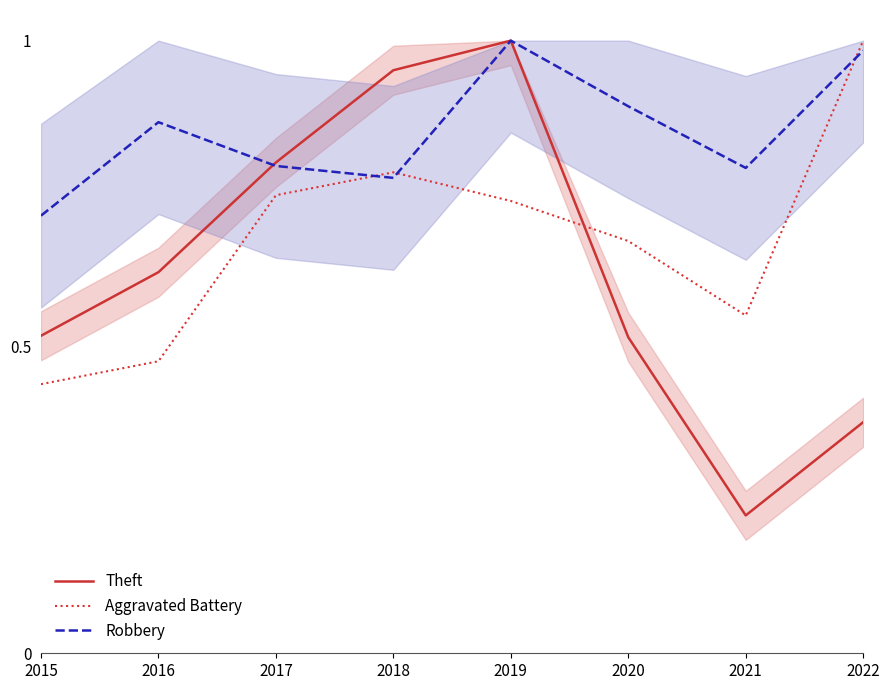

Which has a higher value, 2022 or 2018?

2018